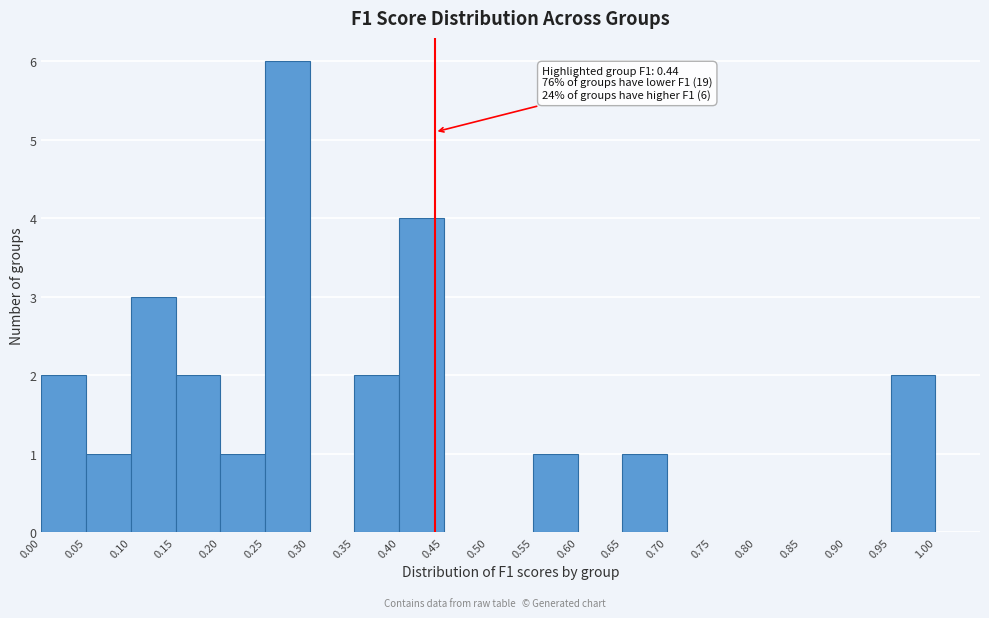

Over which range of the x-axis is the bar tallest?

0.25 to 0.30